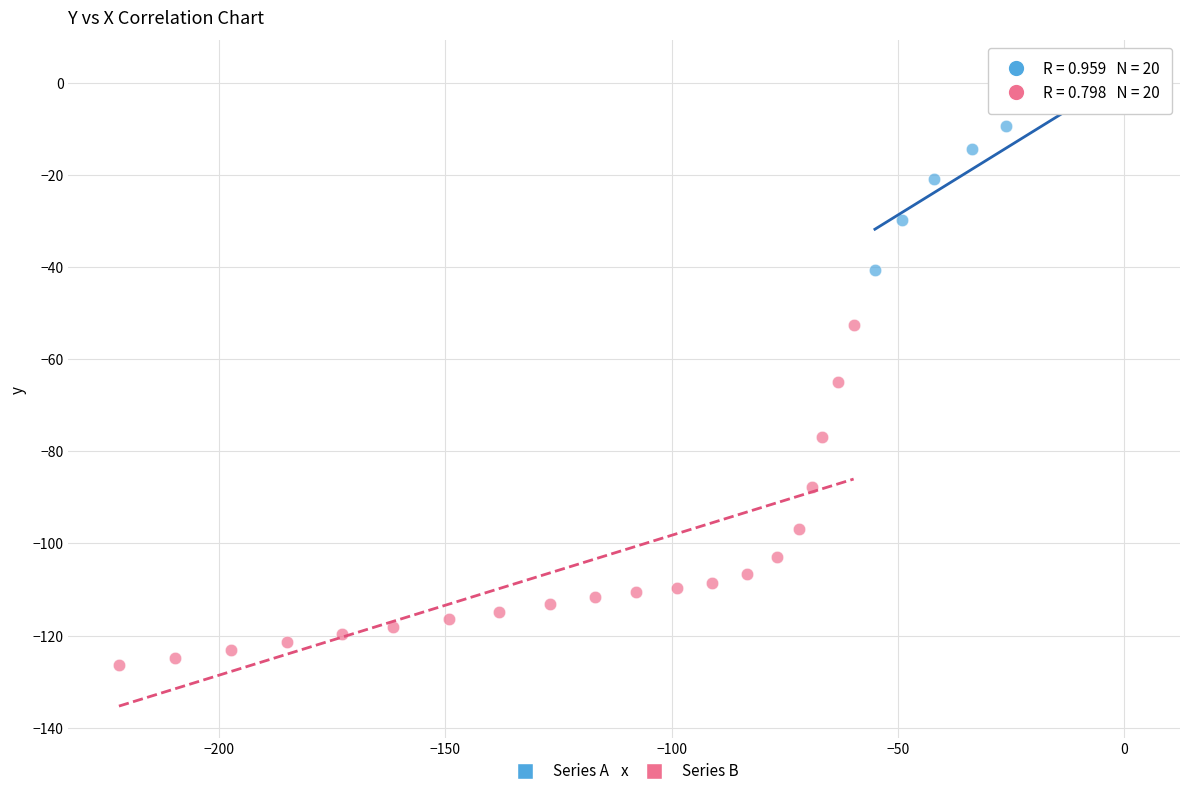

Which series contains the lowest Y value?

Series B